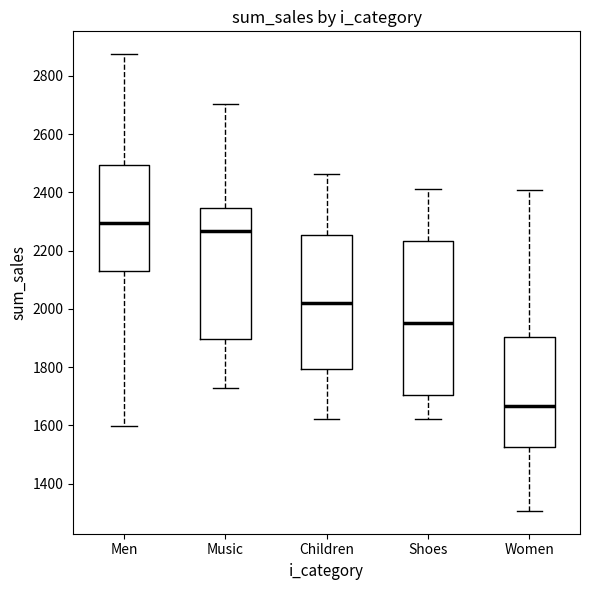

Comparing the boxes themselves (not the whiskers), which one is the tallest?

Shoes